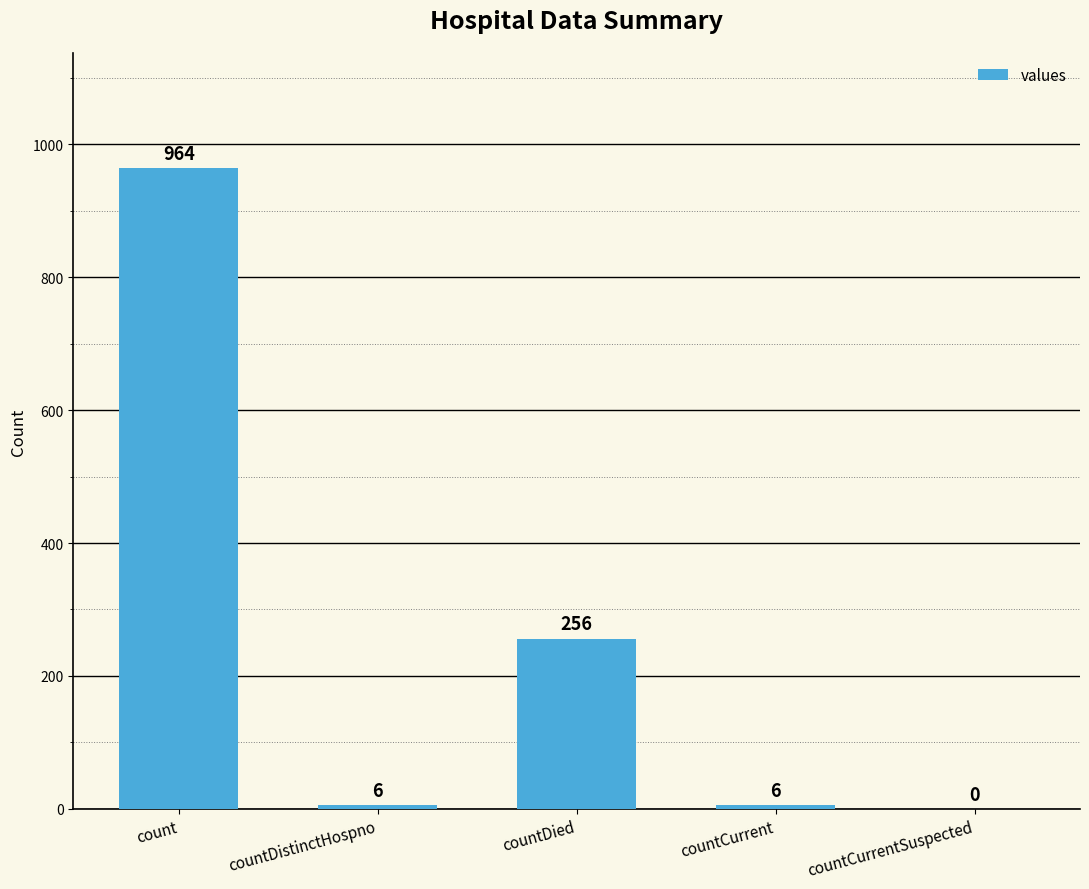

Reading right to left, extract all data points from this chart.

0	6	256	6	964